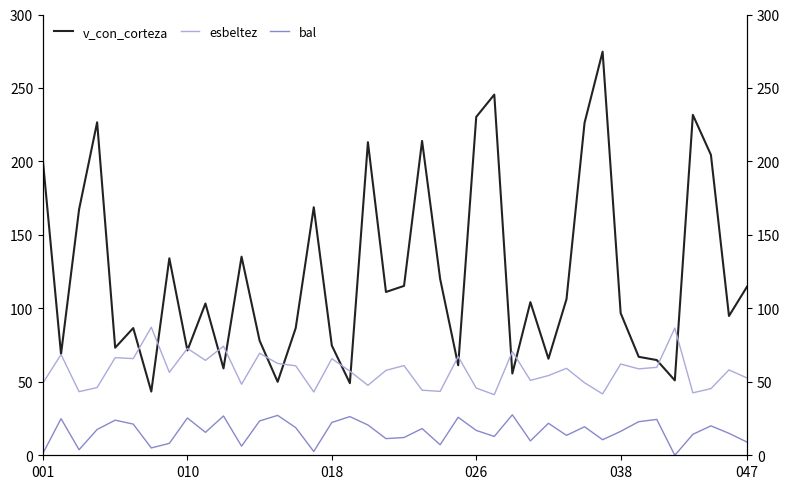

How many lines are shown in the chart?

3